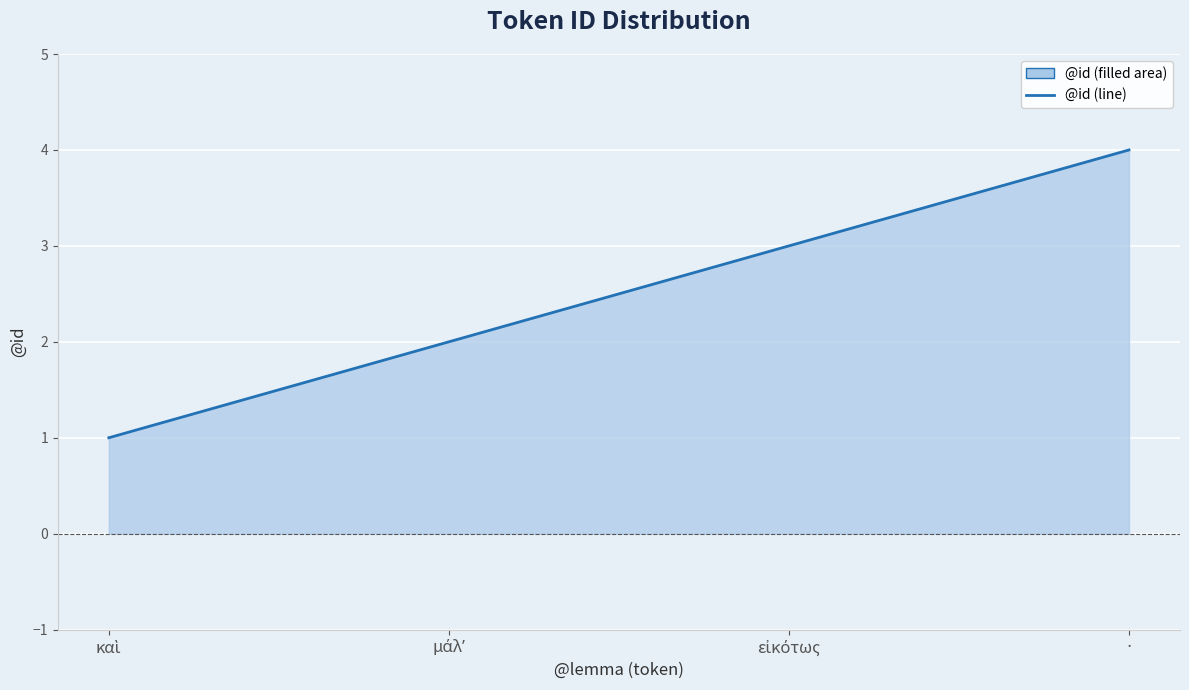

List the labels in order of value, largest first.

·, εἰκότως, μάλʼ, καὶ